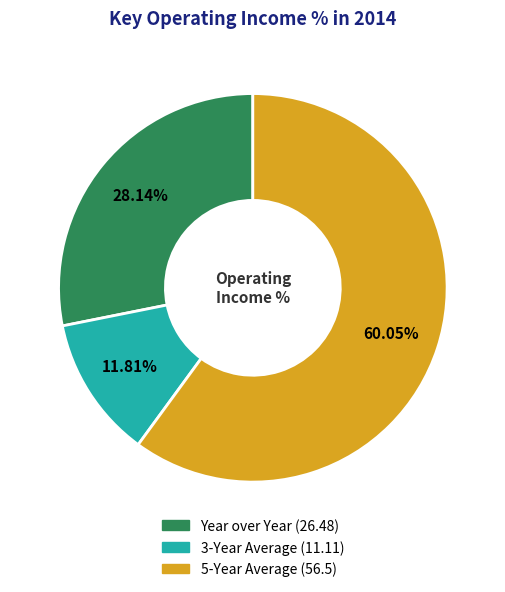

To the nearest percent, what portion does Year over Year represent?

28%